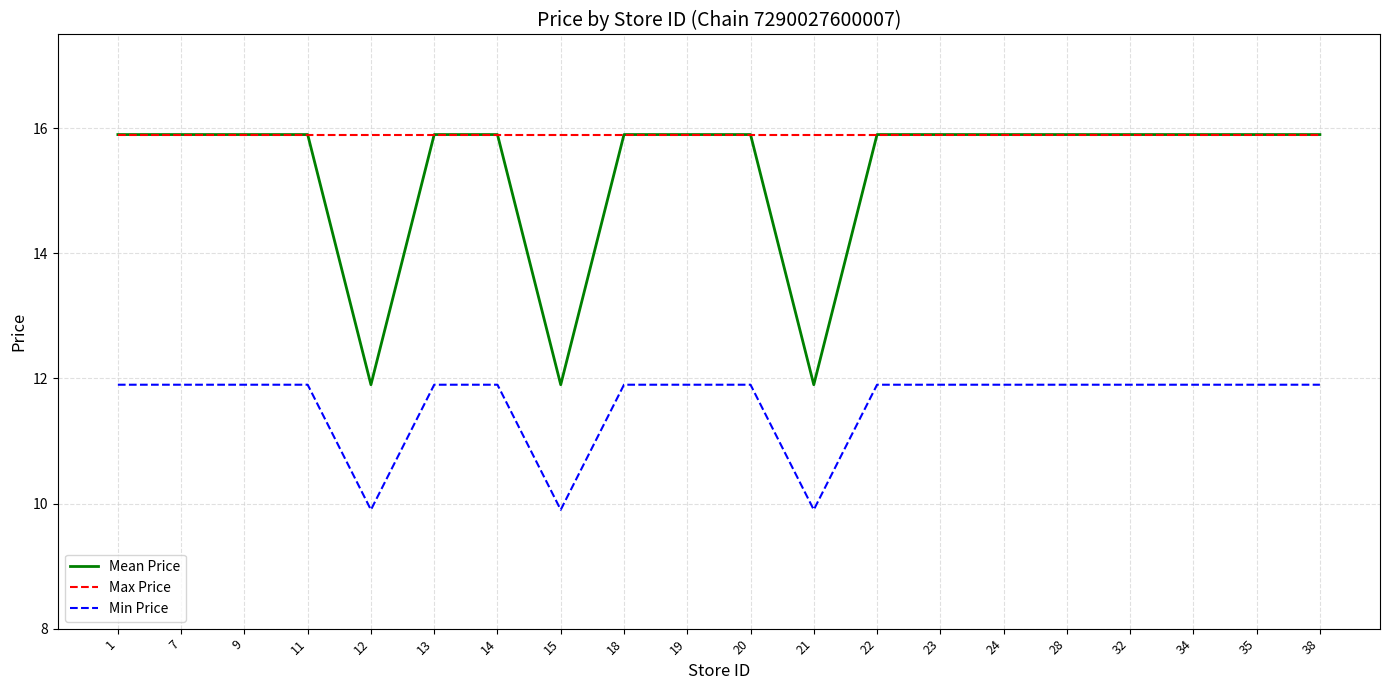

What is the difference between the second highest and minimum values in the Mean Price series?

4.0